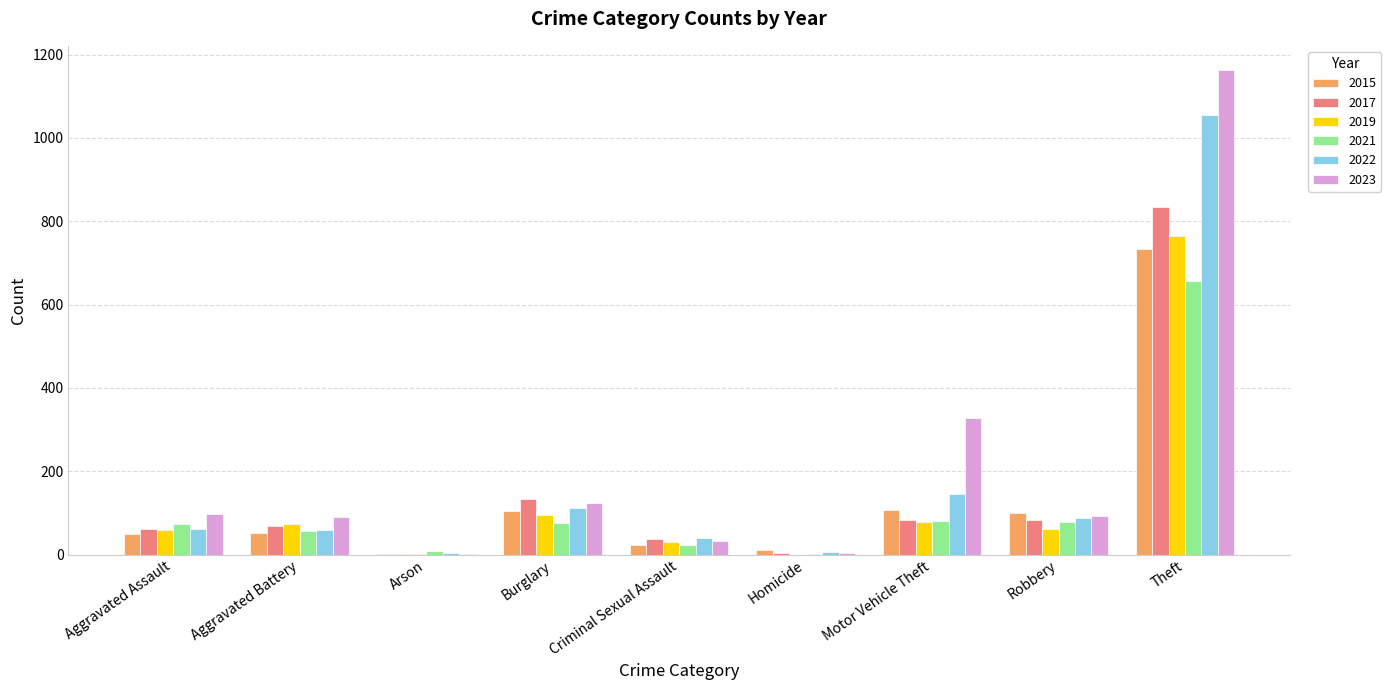

What is the maximum value shown in the chart?

1163